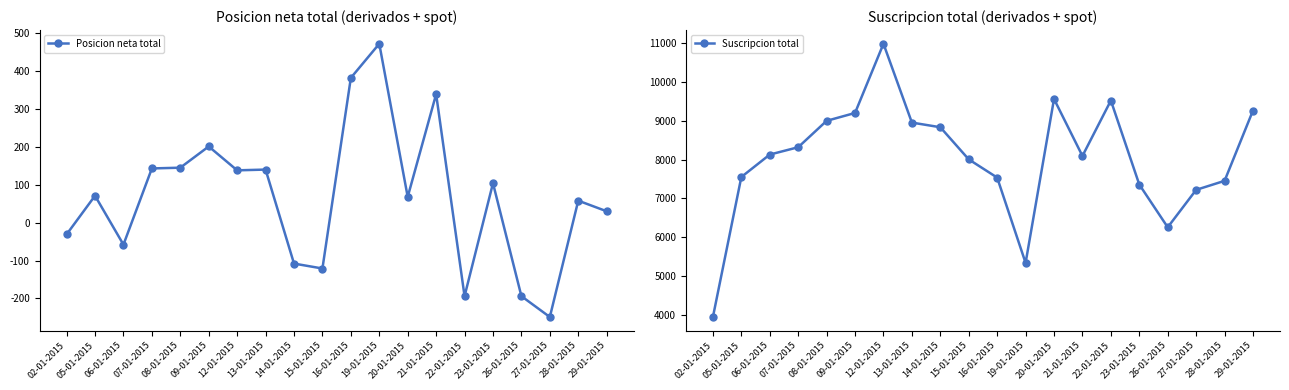

Which series has the largest range (max minus min)?

Suscripcion total